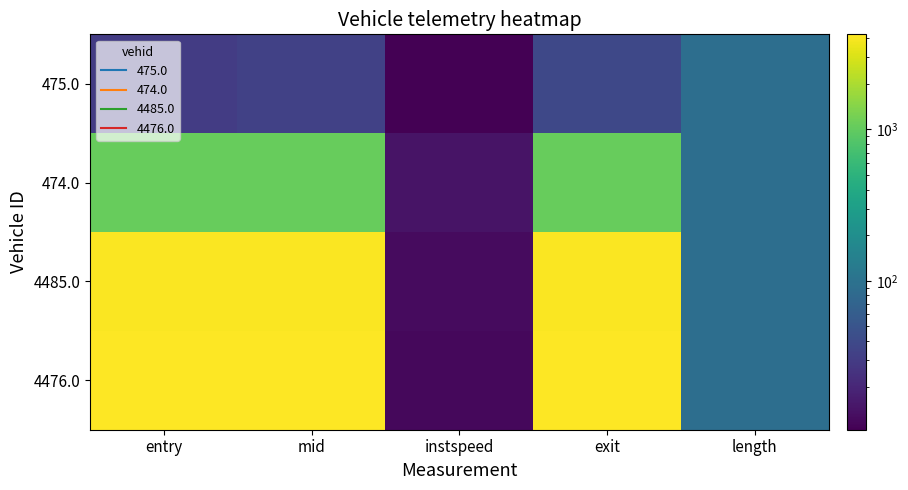

Reading left to right, transcribe all the data shown in this chart.

475.0: entry=30.3	mid=33.2	instspeed=10.4	exit=38.2	length=90.7
474.0: entry=1042.9	mid=1045.3	instspeed=14.3	exit=1050.0	length=90.7
4485.0: entry=4126.4	mid=4129.0	instspeed=12.4	exit=4134.2	length=90.7
4476.0: entry=4233.2	mid=4236.4	instspeed=11.8	exit=4241.1	length=90.7